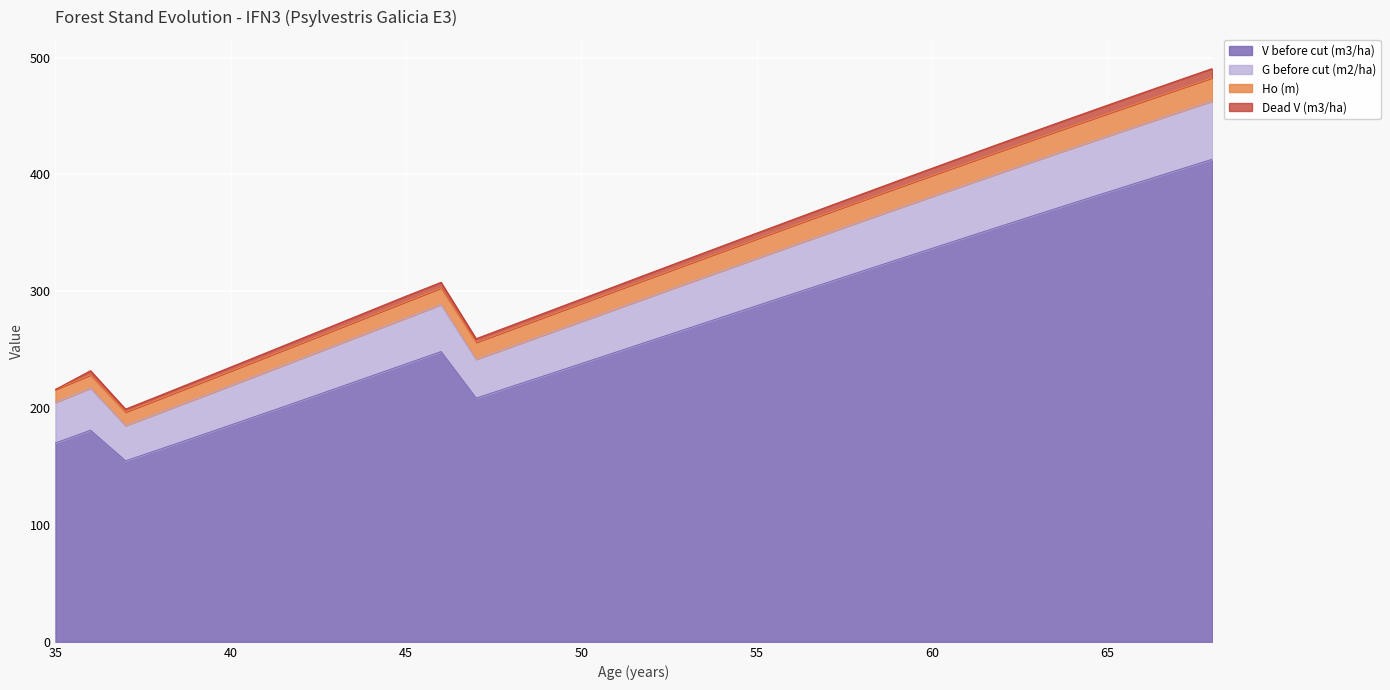

What is the lowest value of the V before cut (m3/ha) series?

154.9